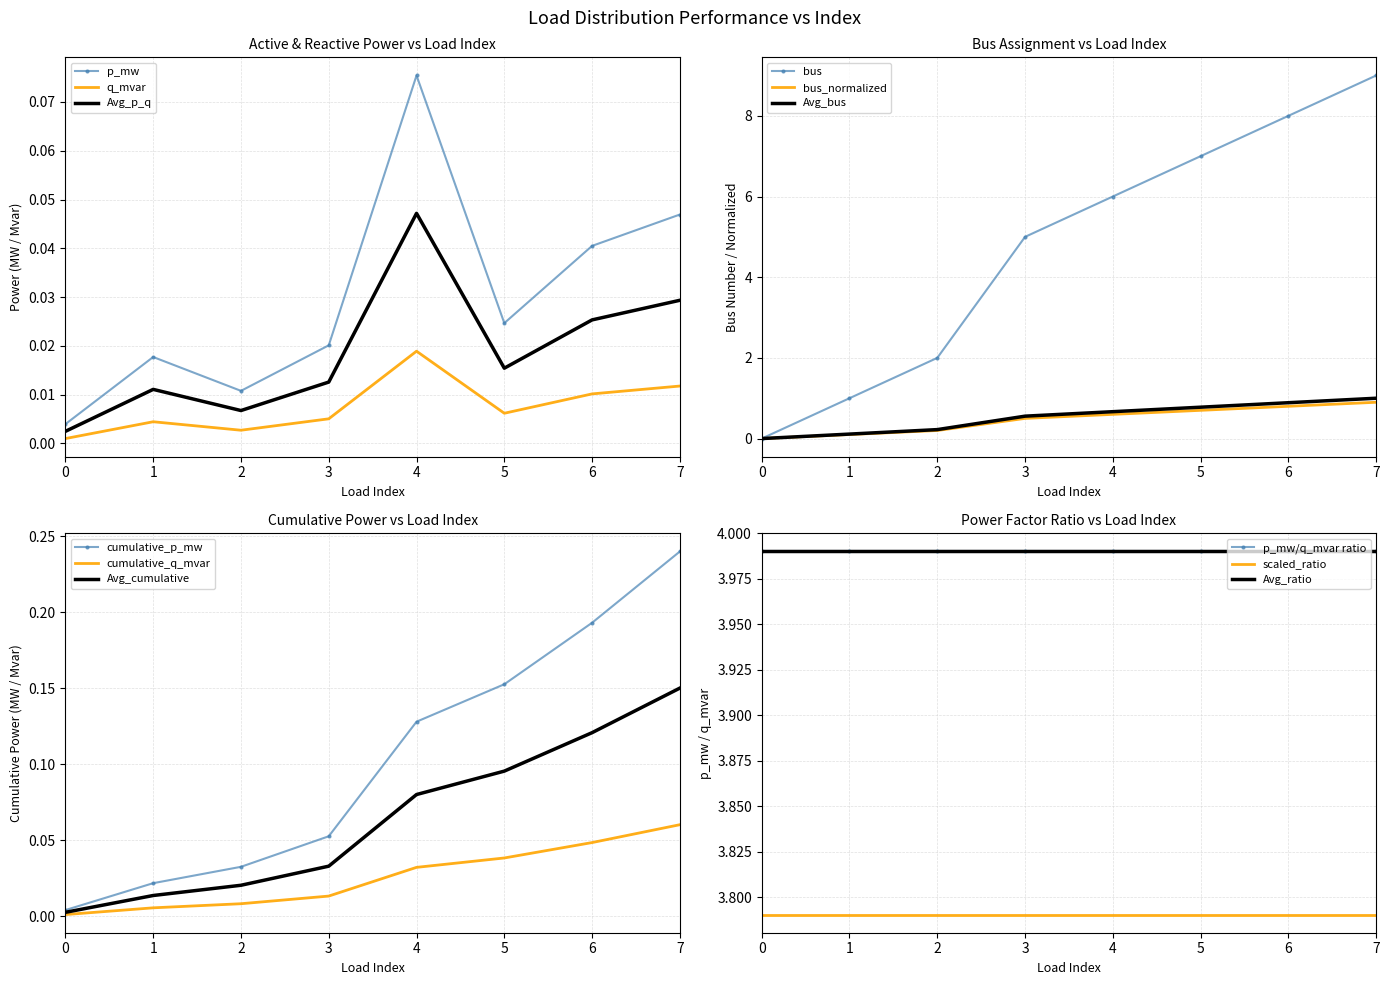

True or false: p_mw has more than 1 interior local peaks.

True